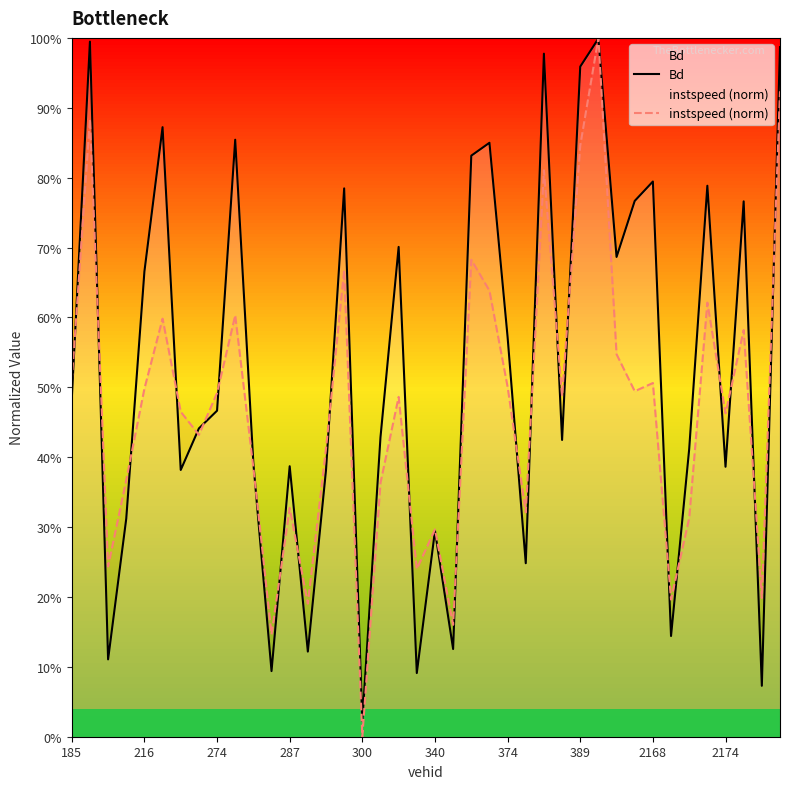

After their last crossing, which series has the higher values: Bd or instspeed (norm)?

Bd